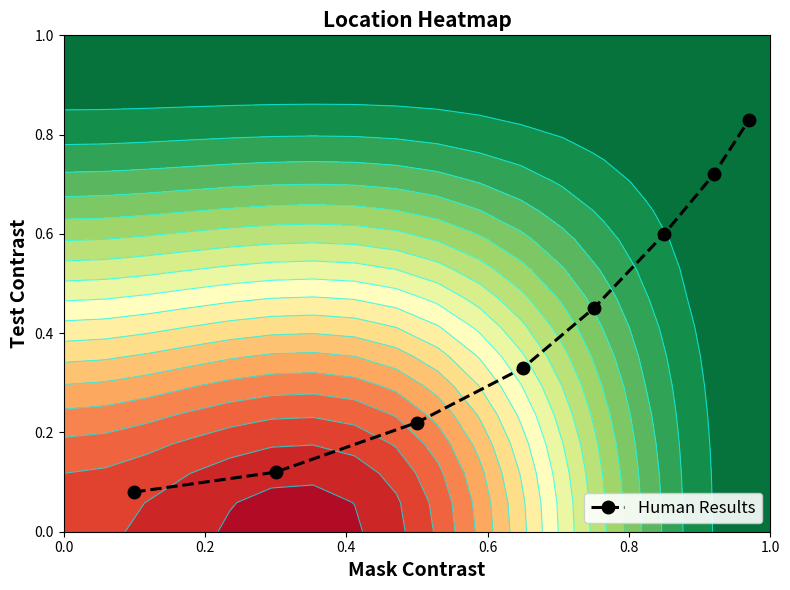

Count the number of categories in the chart.

8